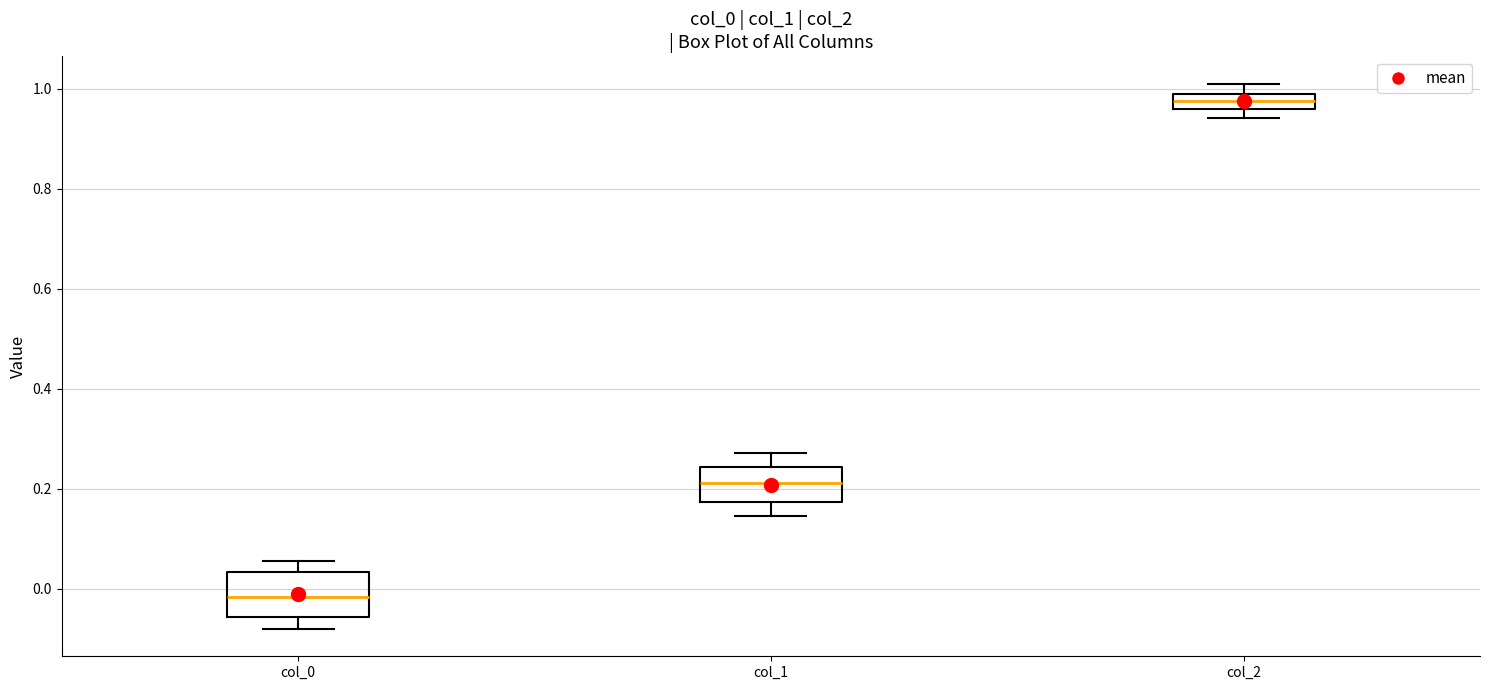

Reading left to right, transcribe this box plot: for each box, give where its median line is, the range the box spans, and where its two whiskers end, as read against the y-axis. The values are not printed on the chart, so give them approximately, as read against the axis.

col_0: median -0.02, box -0.06 to 0.04, whiskers -0.08 to 0.06
col_1: median 0.22, box 0.18 to 0.24, whiskers 0.14 to 0.28
col_2: median 0.98, box 0.96 to 1.00, whiskers 0.94 to 1.02